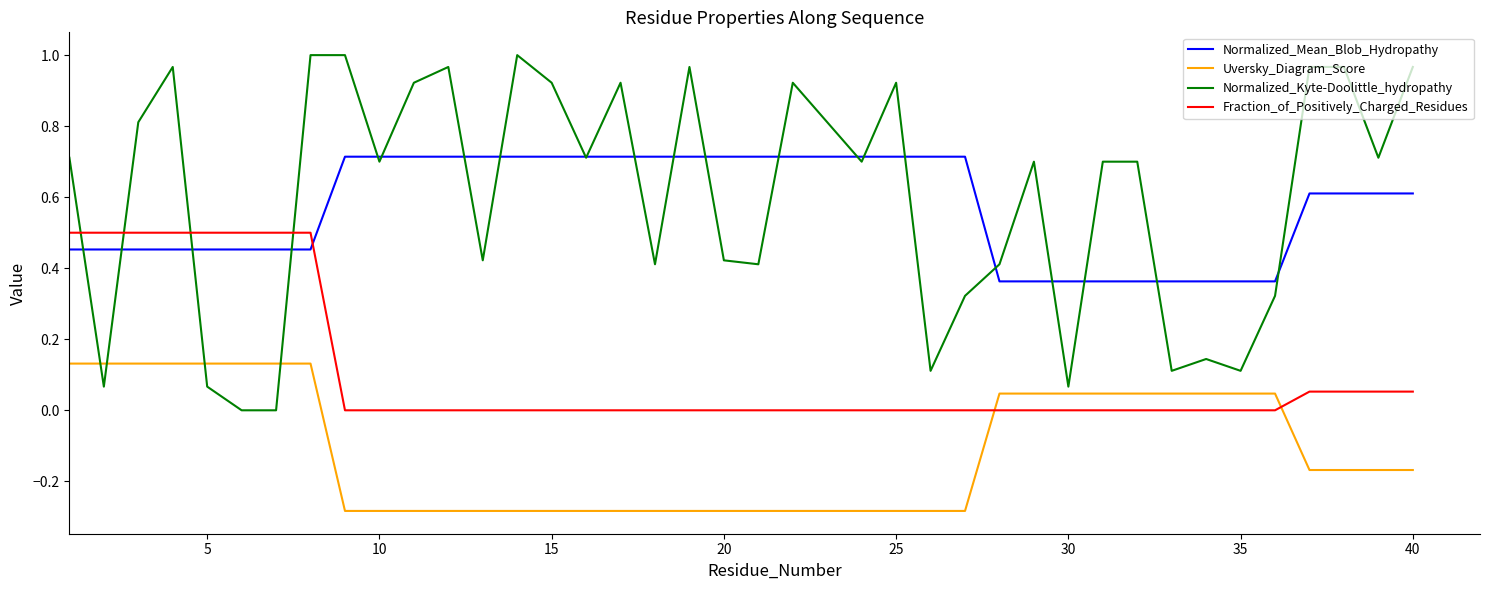

Which series ends up on top after the final intersection of Uversky_Diagram_Score and Fraction_of_Positively_Charged_Residues?

Fraction_of_Positively_Charged_Residues